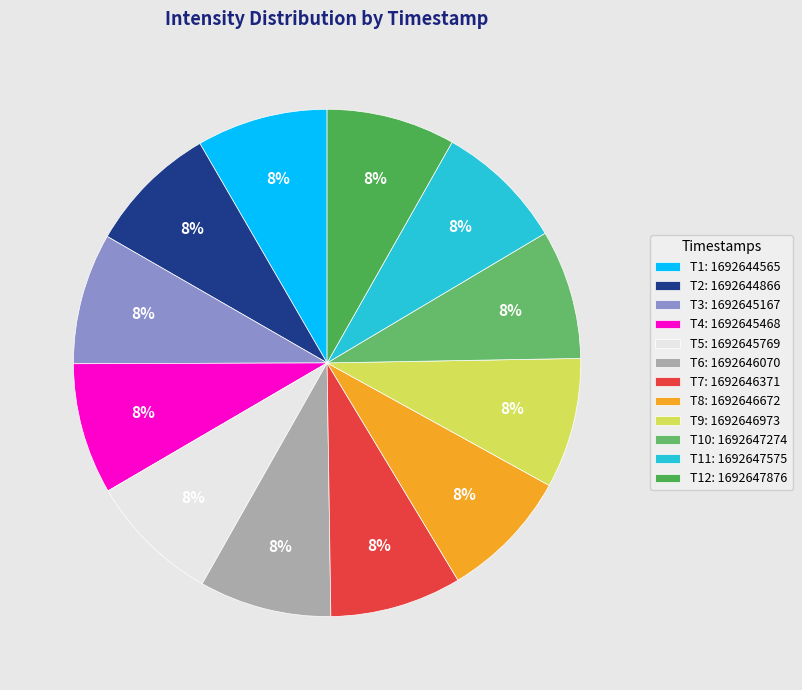

How many slices are in this pie chart?

12